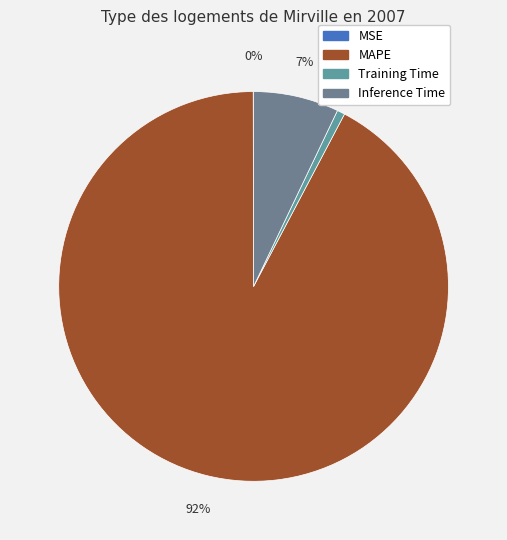

True or false: MSE accounts for 1% of the total.

False